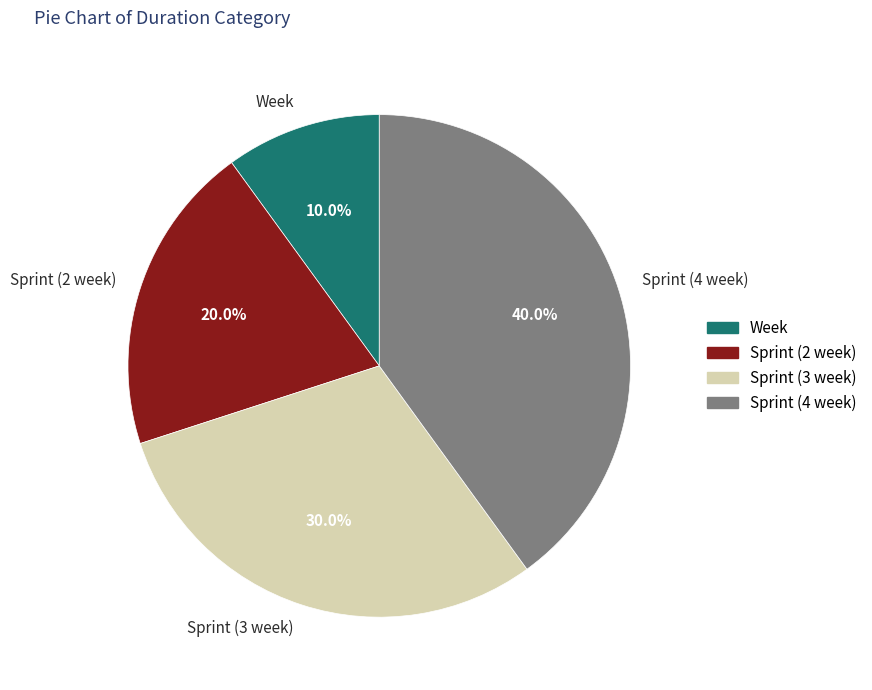

Does any single category account for the majority?

No